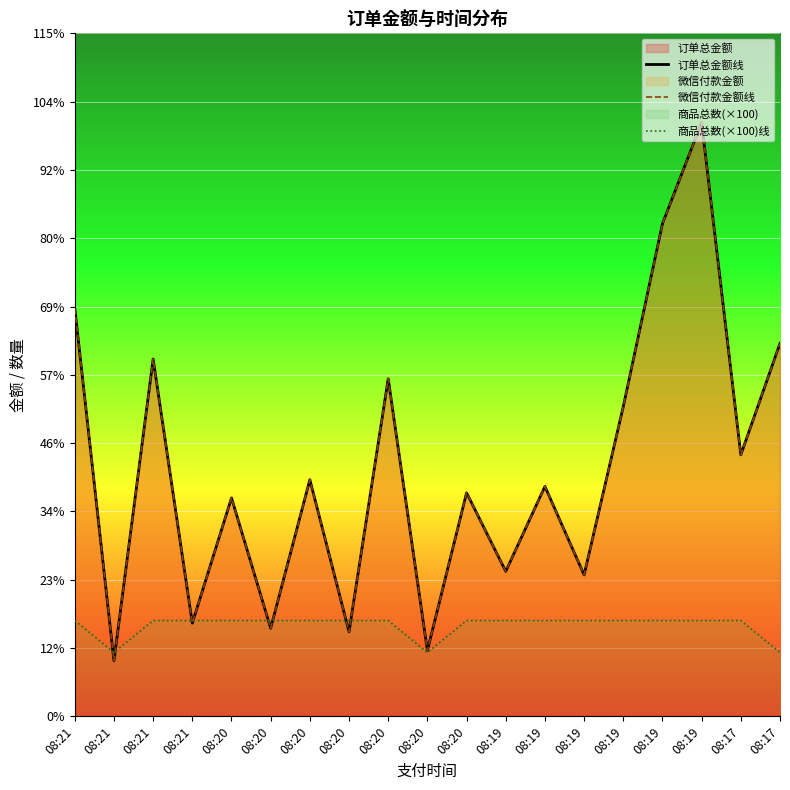

What is the value of the 微信付款金额线 point at the 4th from the left?

1278